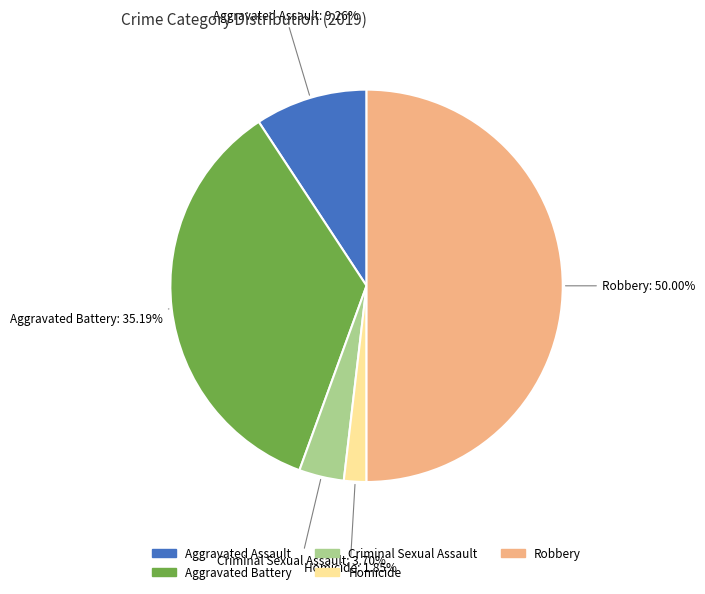

Approximately how many times larger is the value at Aggravated Assault compared to Criminal Sexual Assault?

2.5